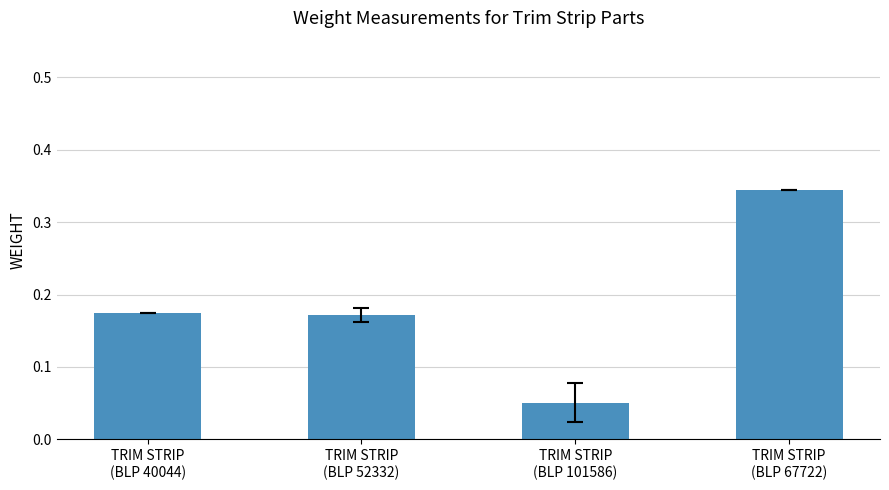

What is the change in value from TRIM STRIP
(BLP 40044) to TRIM STRIP
(BLP 67722)?

+0.2